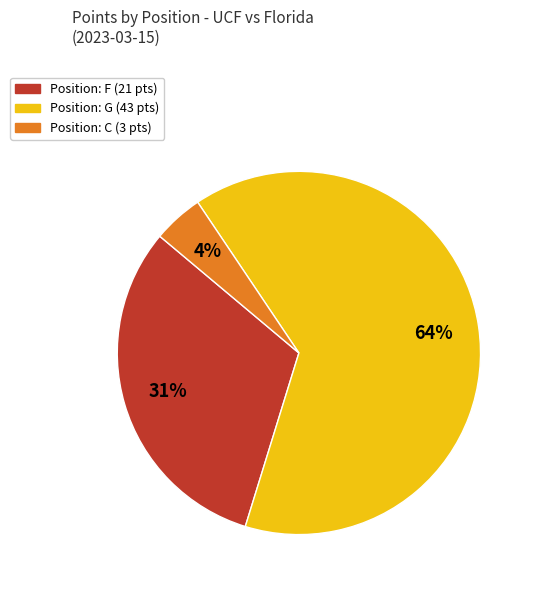

Does any single category account for the majority?

Yes